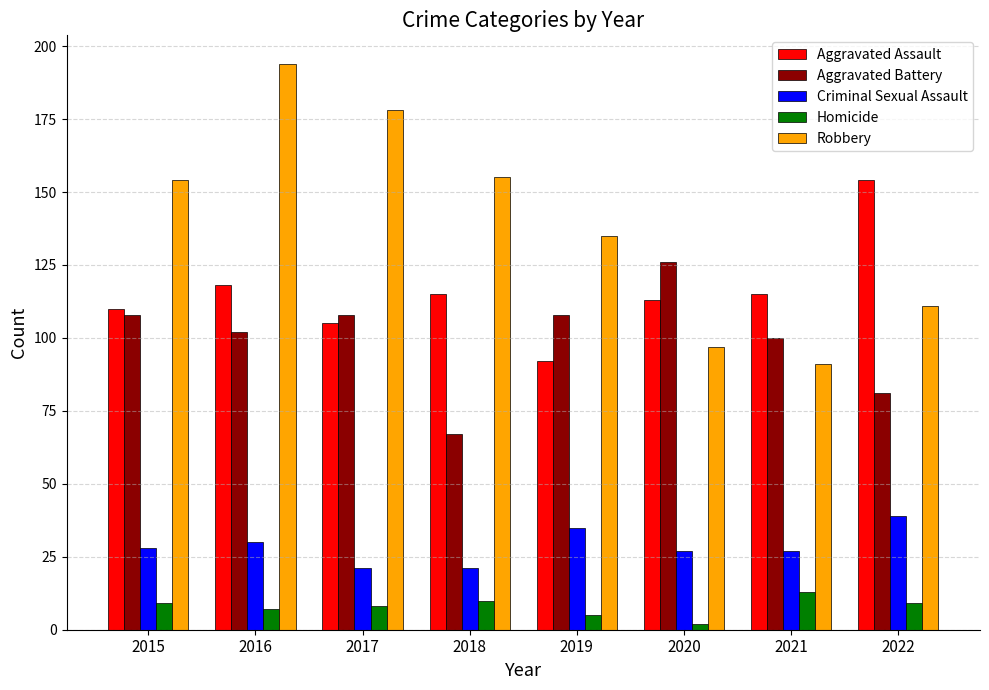

What are all the series names shown in the legend?

Aggravated Assault, Aggravated Battery, Criminal Sexual Assault, Homicide, Robbery